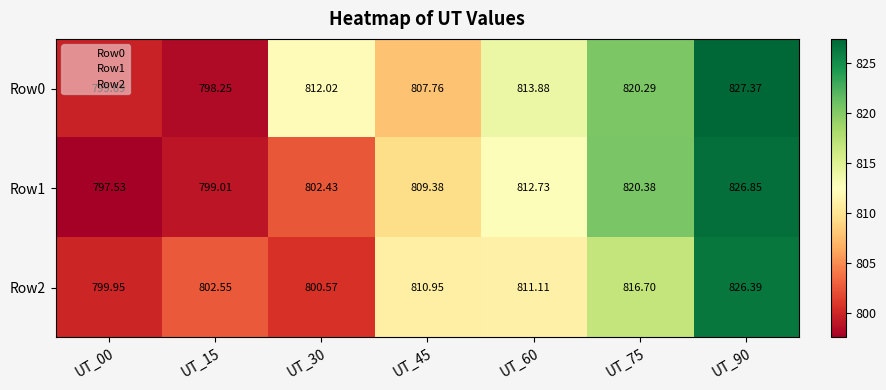

Is the value of Row1 at UT_45 greater than the value of Row0 at UT_15?

Yes